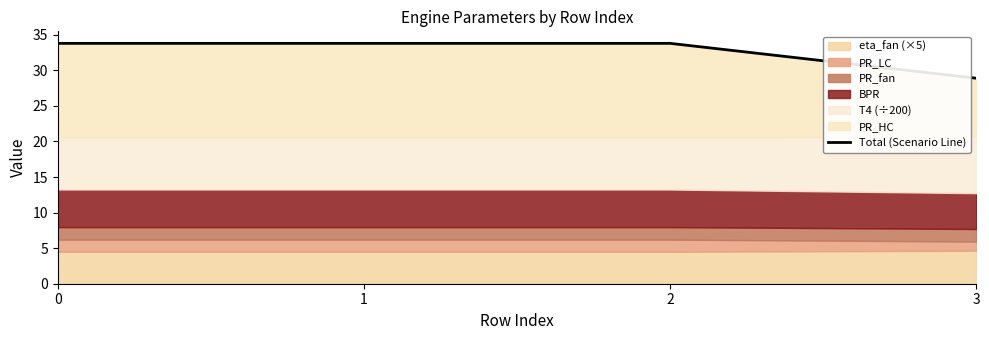

Where is the data nearest to the value 31?

3